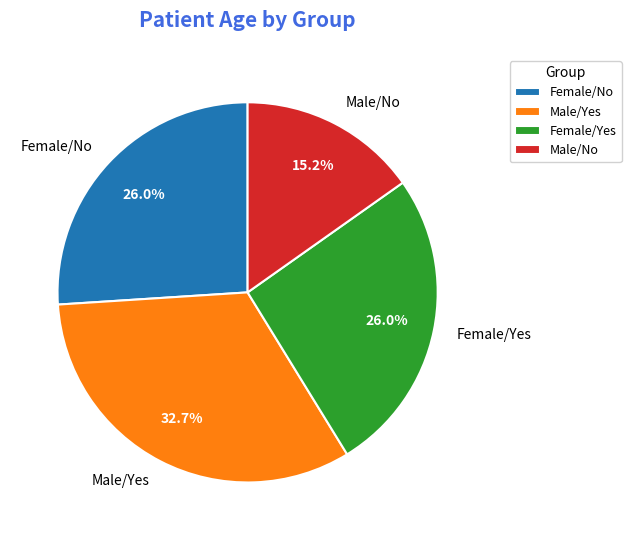

What percentage is NOT represented by Female/Yes?

74.0%